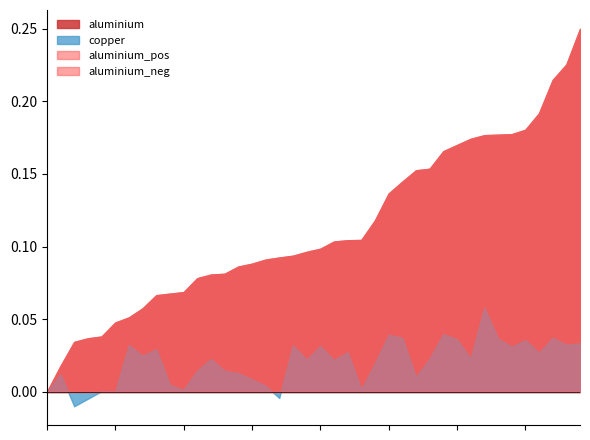

Does the chart have visible grid lines?

No